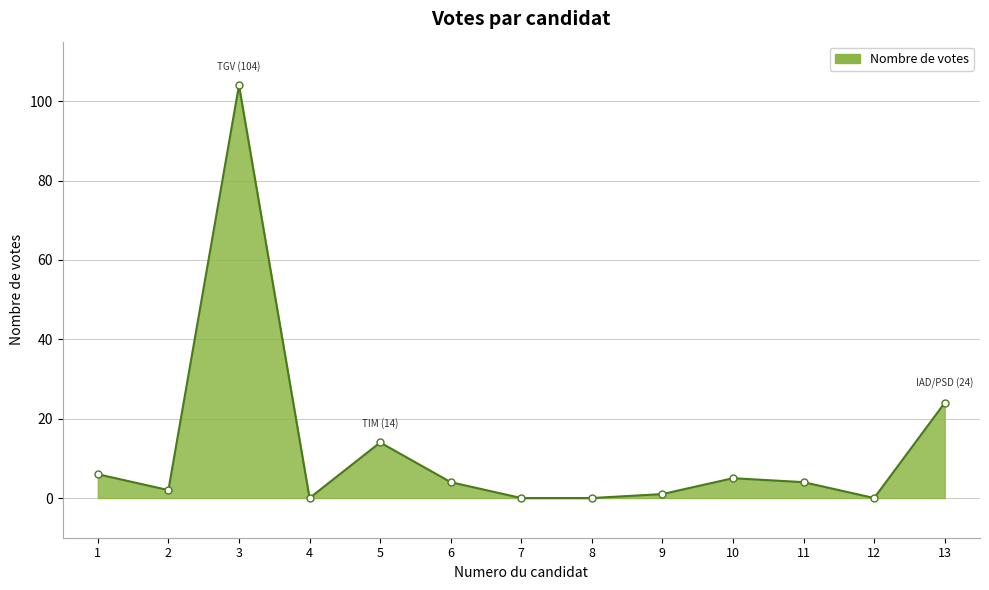

Is it true that the value at 10 is 5?

True